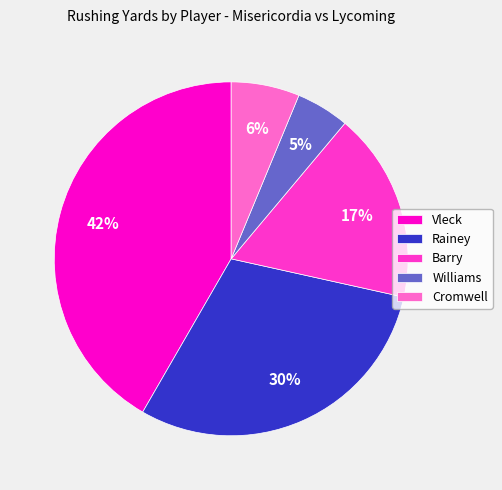

To the nearest percent, what percentage of the pie is Barry?

17%